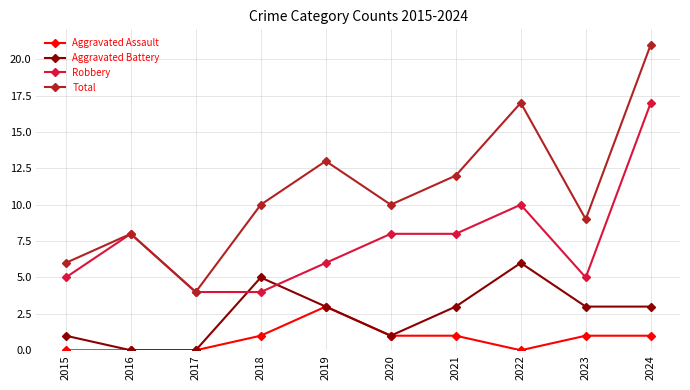

Reading left to right, what are all the values shown in this chart?

Aggravated Assault: 2015=0	2016=0	2017=0	2018=1	2019=3	2020=1	2021=1	2022=0	2023=1	2024=1
Aggravated Battery: 2015=1	2016=0	2017=0	2018=5	2019=3	2020=1	2021=3	2022=6	2023=3	2024=3
Robbery: 2015=5	2016=8	2017=4	2018=4	2019=6	2020=8	2021=8	2022=10	2023=5	2024=17
Total: 2015=6	2016=8	2017=4	2018=10	2019=13	2020=10	2021=12	2022=17	2023=9	2024=21